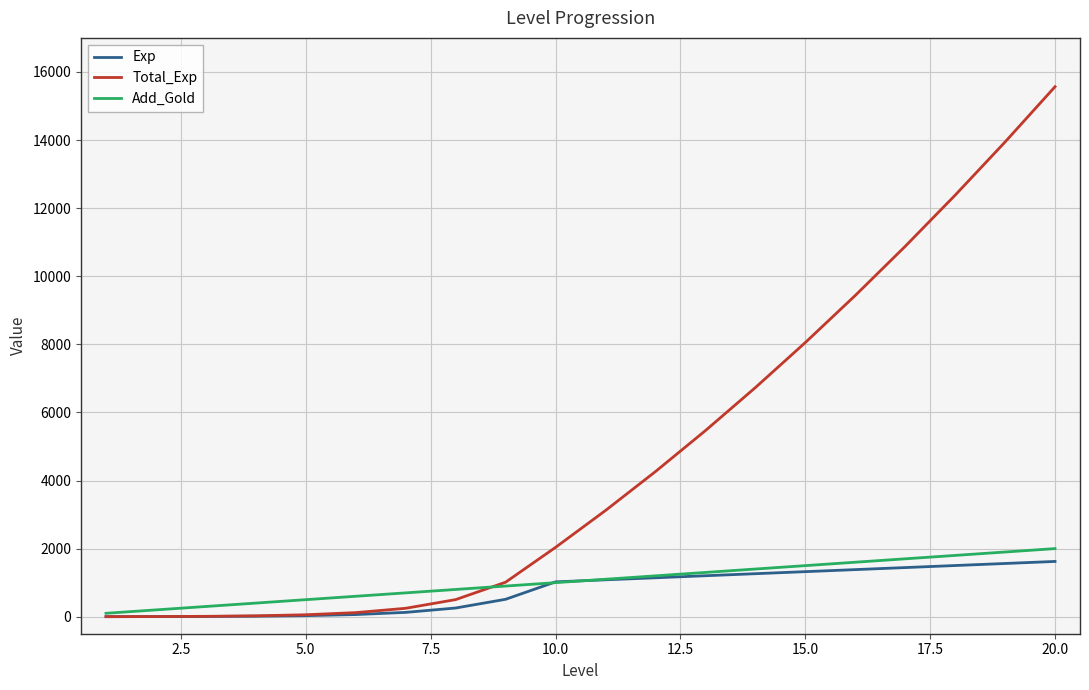

What is the highest value of the Total_Exp series?

15566